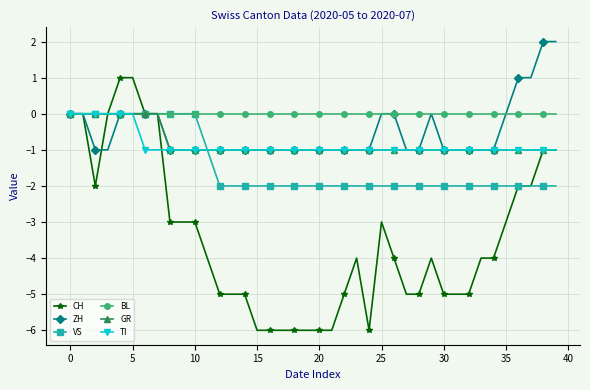

Which series has the widest spread of values?

CH